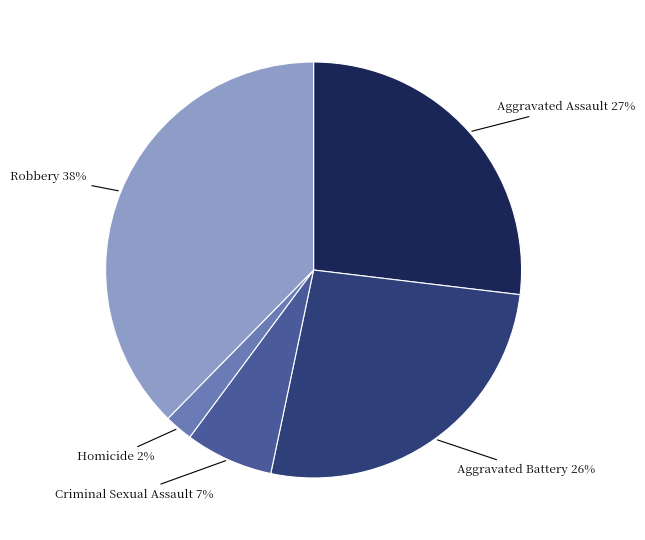

To the nearest percent, what is the average slice percentage?

20%